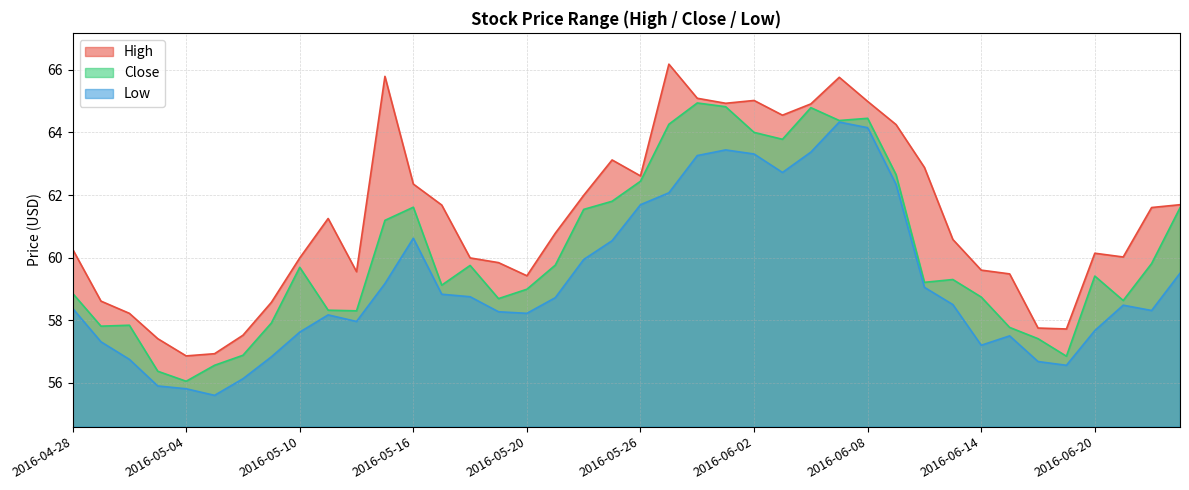

How many data points in High are above 60?

24